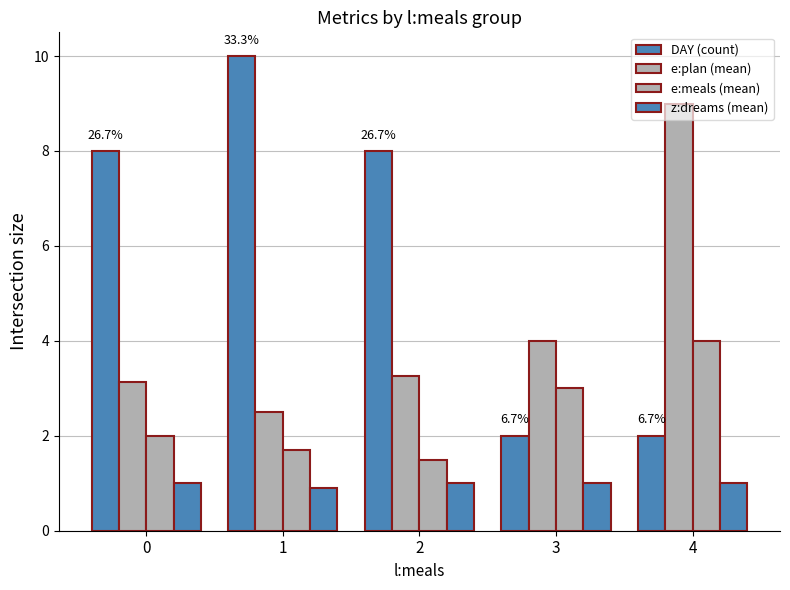

At which label does DAY (count) first exceed 8?

1